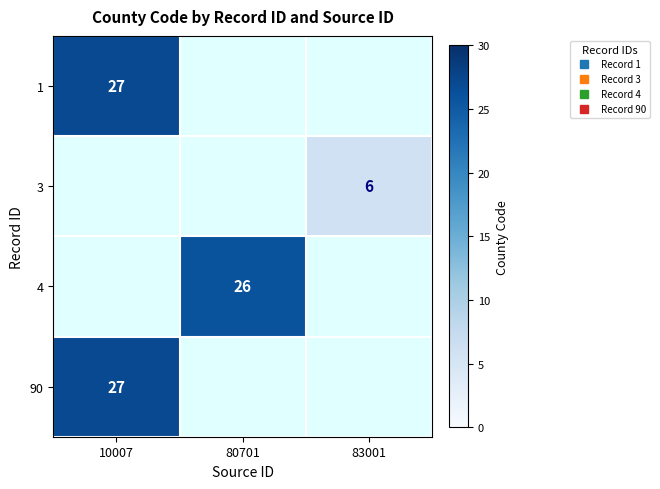

List the labels in order of 4 value, largest first.

80701, 10007, 83001